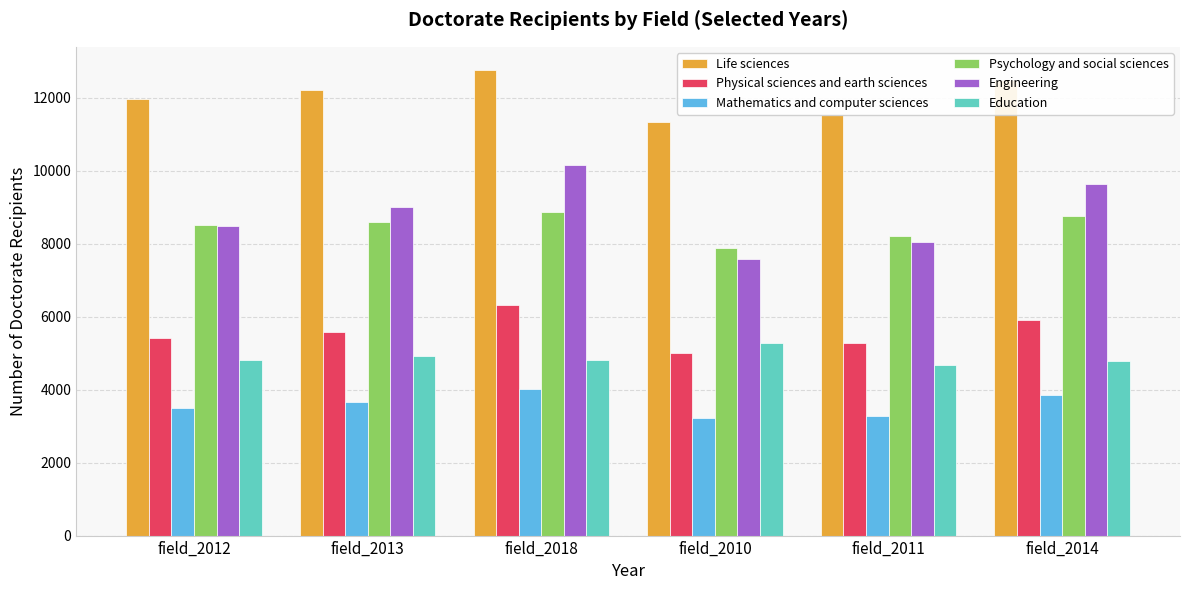

At which label does Physical sciences and earth sciences reach its peak?

field_2018